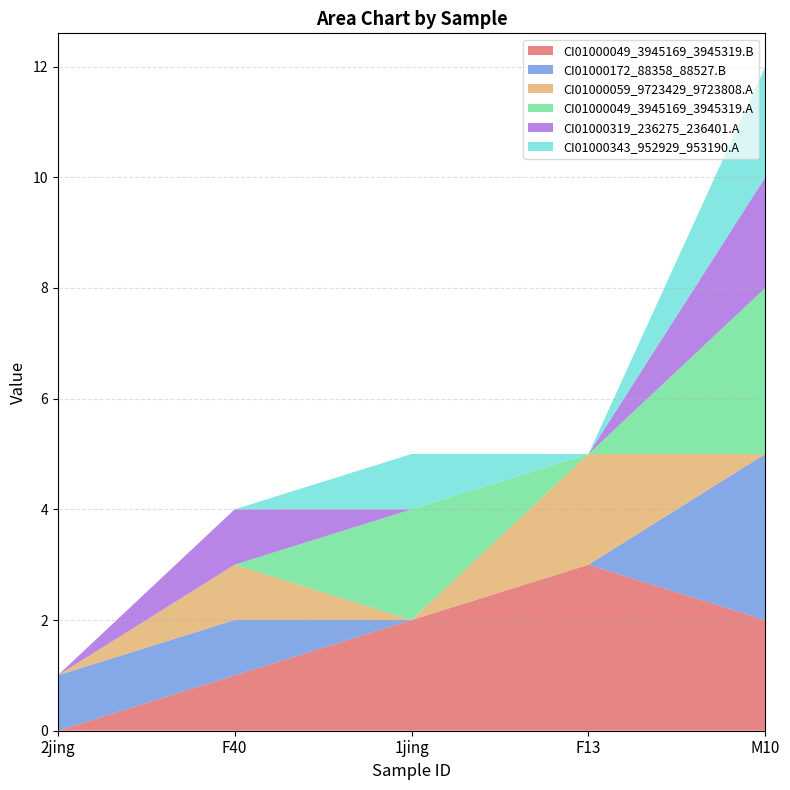

Reading left to right, what are all the values shown in this chart?

CI01000049_3945169_3945319.B: 0	1	2	3	2
CI01000172_88358_88527.B: 1	1	0	0	3
CI01000059_9723429_9723808.A: 0	1	0	2	0
CI01000049_3945169_3945319.A: 0	0	2	0	3
CI01000319_236275_236401.A: 0	1	0	0	2
CI01000343_952929_953190.A: 0	0	1	0	2